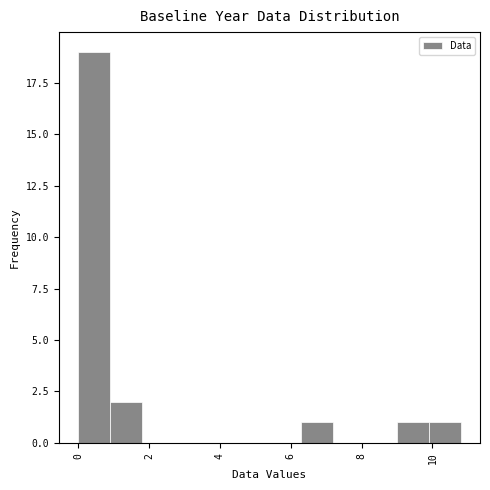

What is the height of the bar covering 0.0 to 0.9 on the x-axis? Neither the bar edges nor the heights are printed on the chart, so give them approximately, as read against the axes.

19